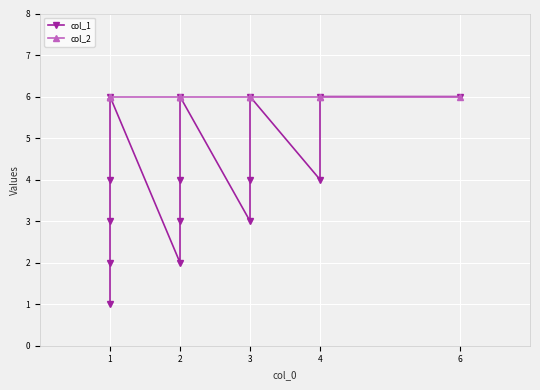

Where is col_2 nearest to the value 6?

1